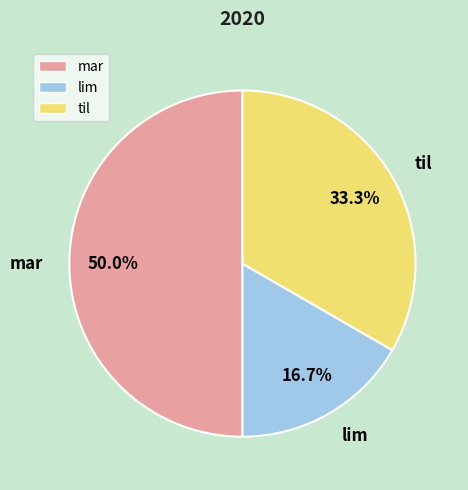

What is the ratio of the value at lim to the value at til?

0.5